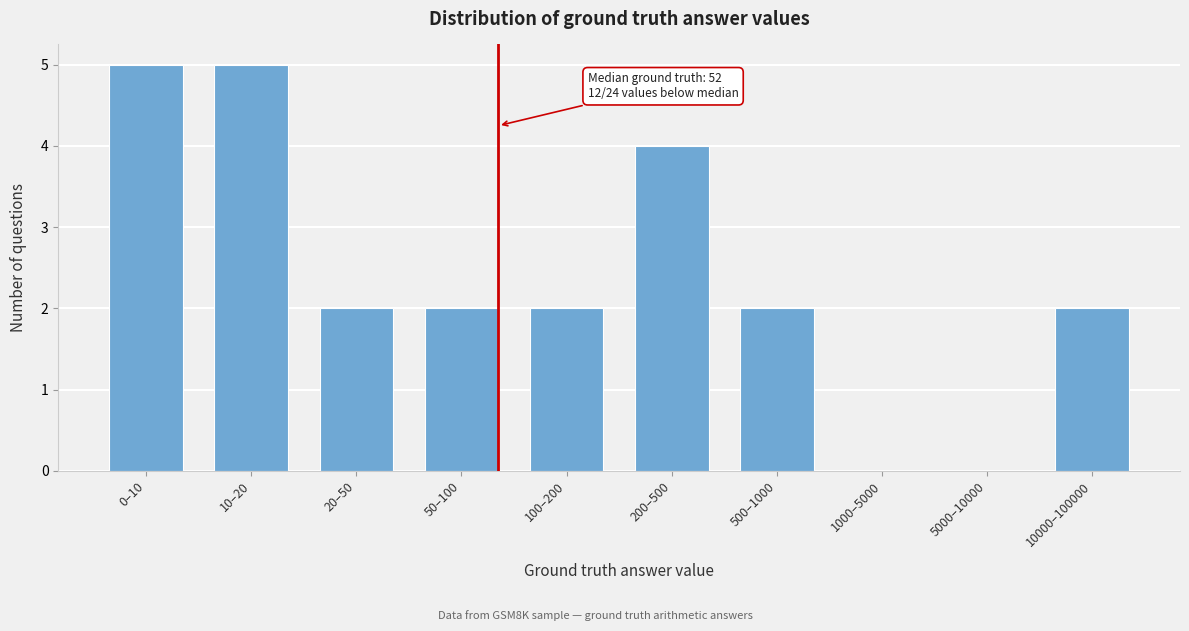

Reading left to right, transcribe all the data shown in this chart.

0–10=5	10–20=5	20–50=2	50–100=2	100–200=2	200–500=4	500–1000=2	1000–5000=0	5000–10000=0	10000–100000=2